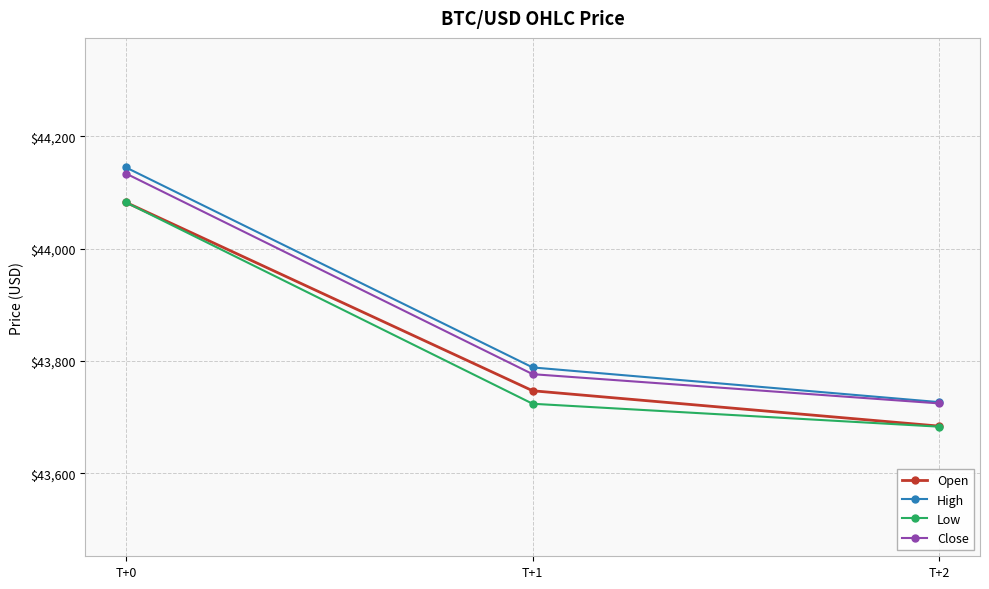

Rank the series at T+1 from highest to lowest value.

High, Close, Open, Low